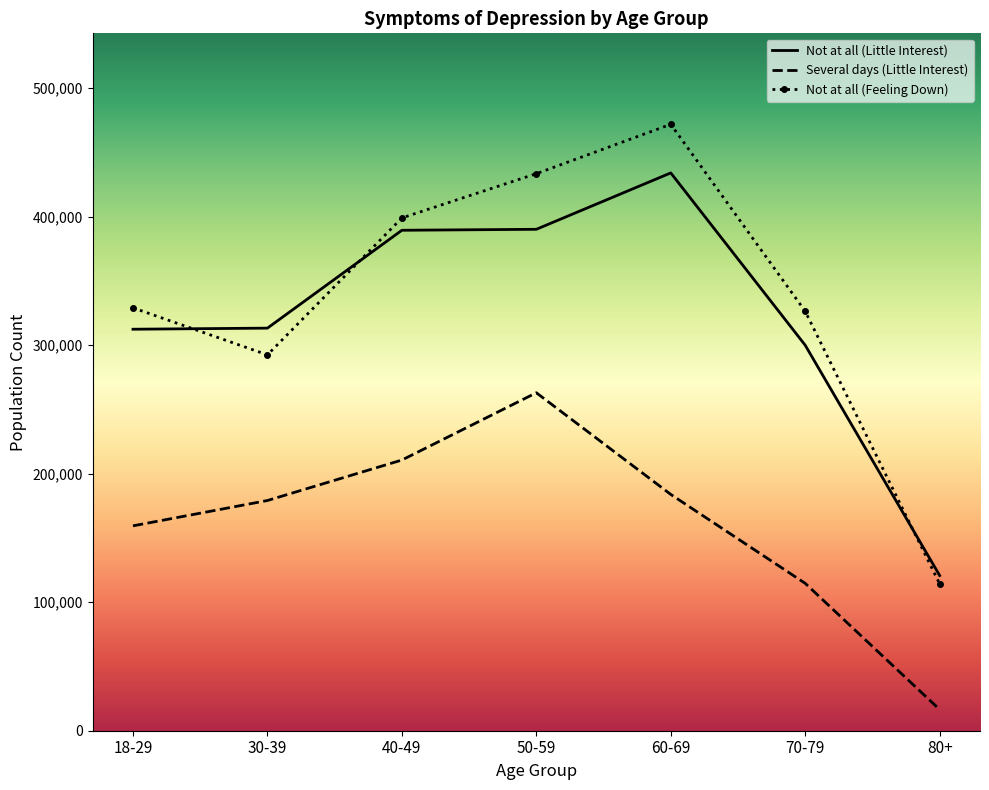

At which label is Not at all (Little Interest) closest to 277349?

70-79